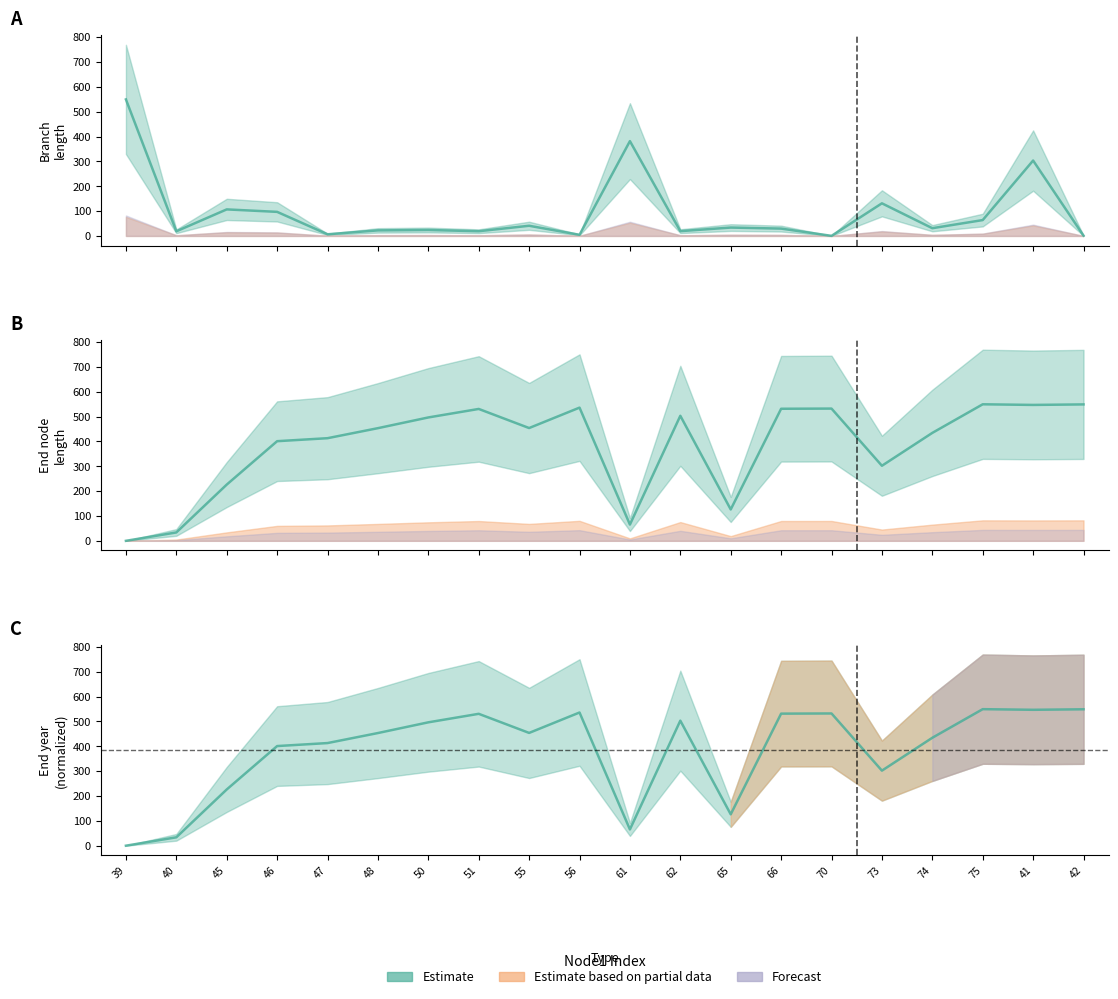

What is the difference between the endYear values at 50 and 40?

462.9